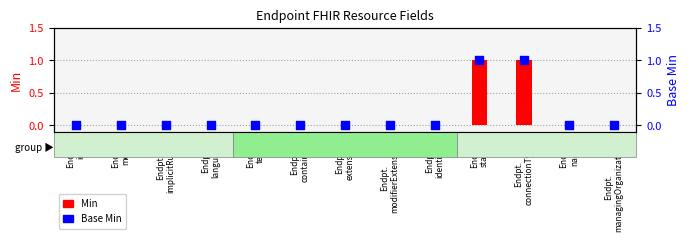

Which series contains the lowest Y value?

Min